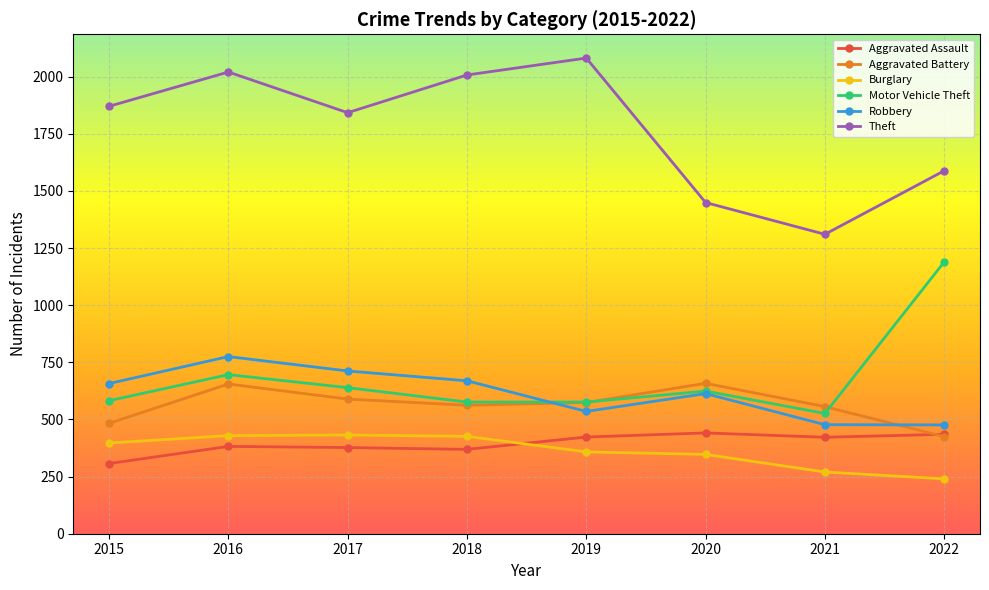

What is the value of the Aggravated Assault point at the 7th from the left?

422